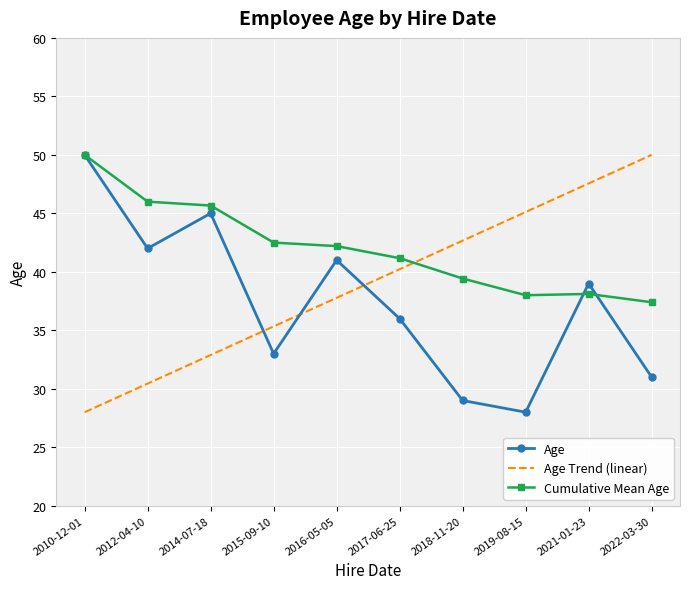

What are all the series names shown in the legend?

Age, Age Trend (linear), Cumulative Mean Age